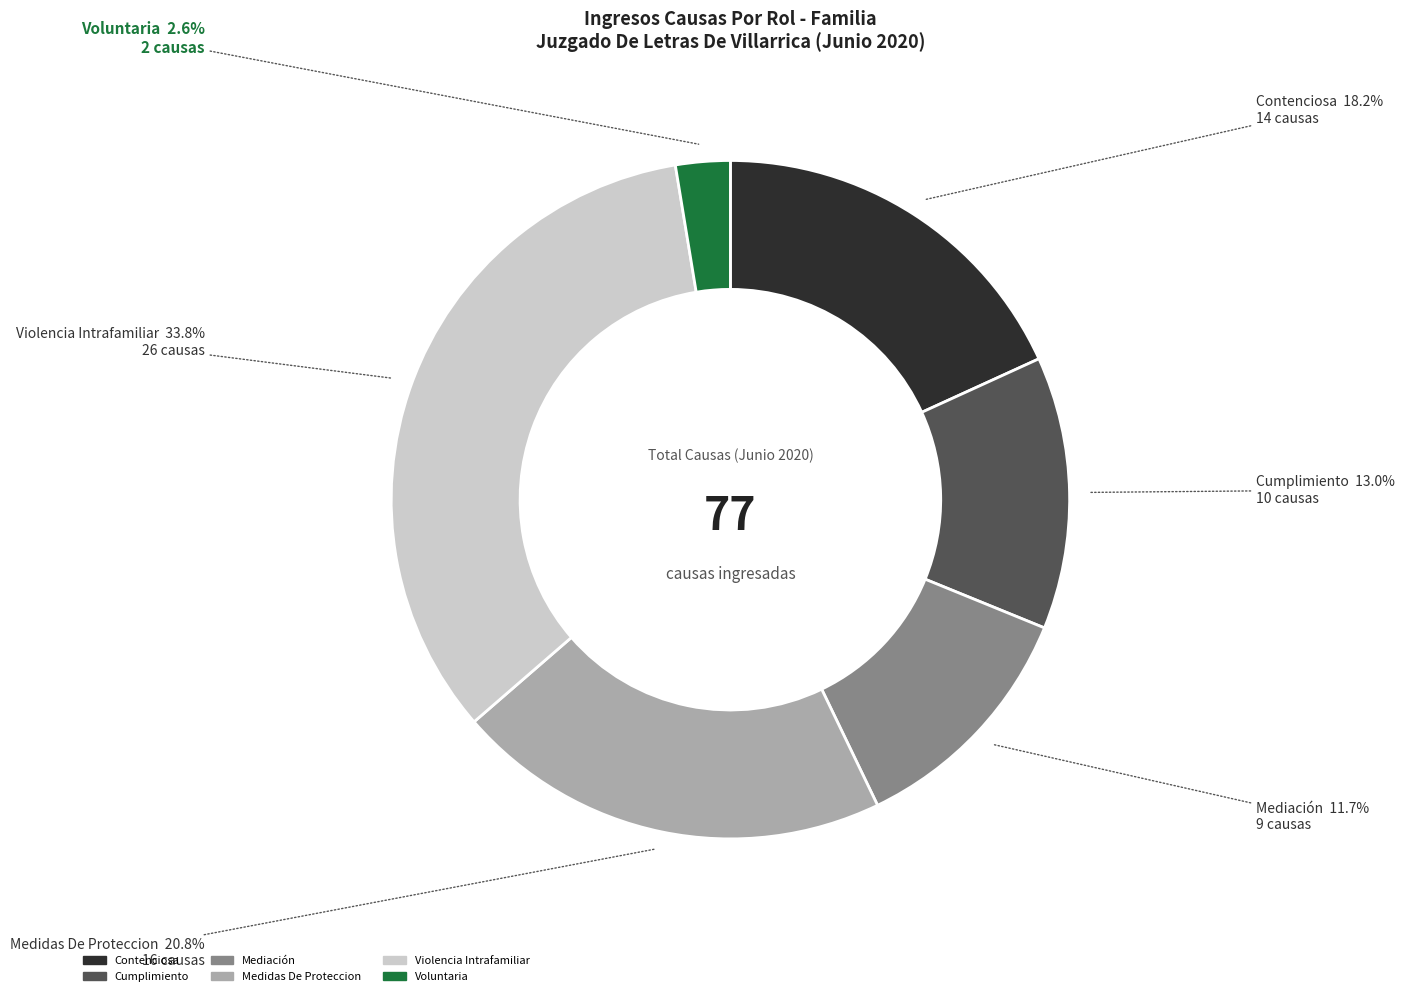

Approximately how many times larger is the value at Medidas De Proteccion compared to Contenciosa?

1.1